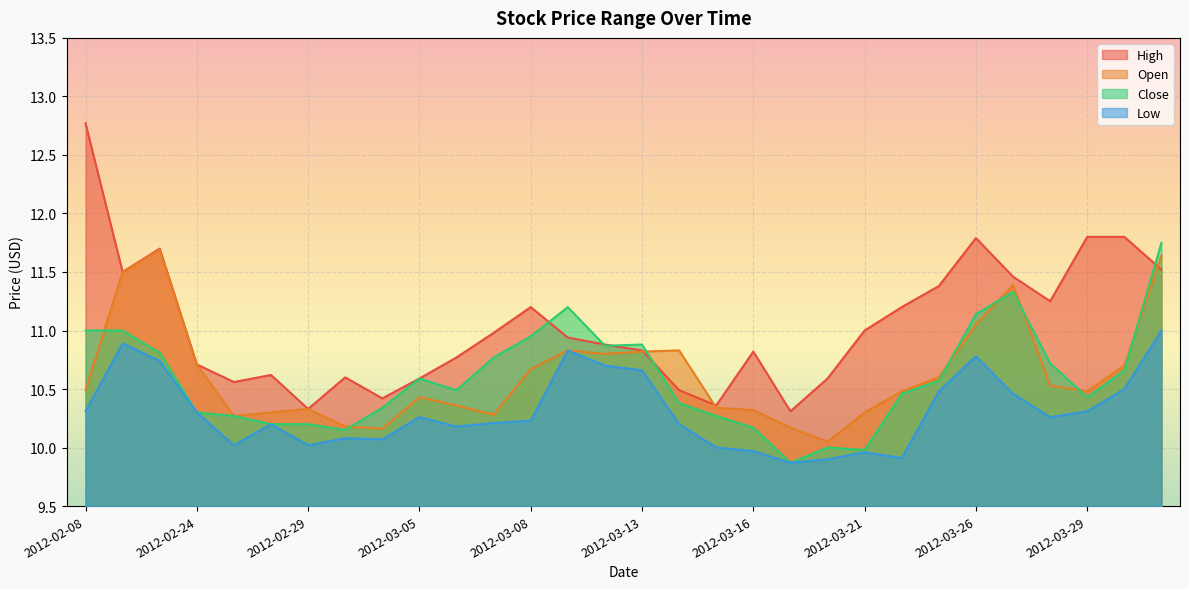

At how many categories does at least one series exceed 10?

30